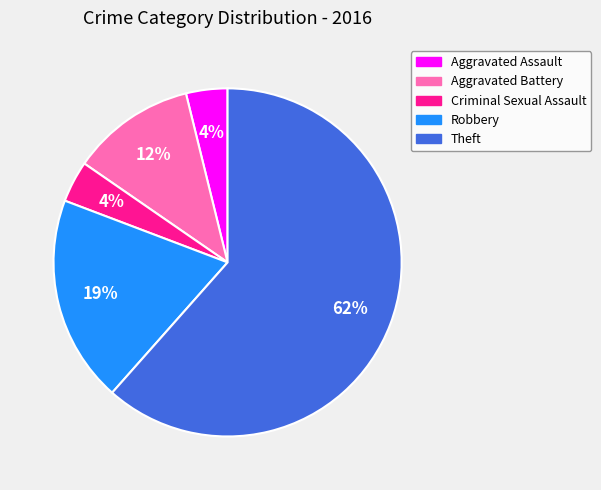

Which has a higher value, Robbery or Aggravated Assault?

Robbery